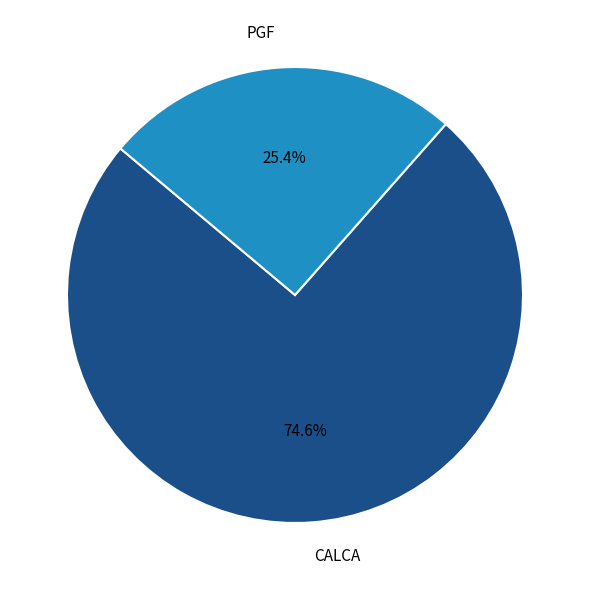

True or false: CALCA accounts for 75% of the total.

True